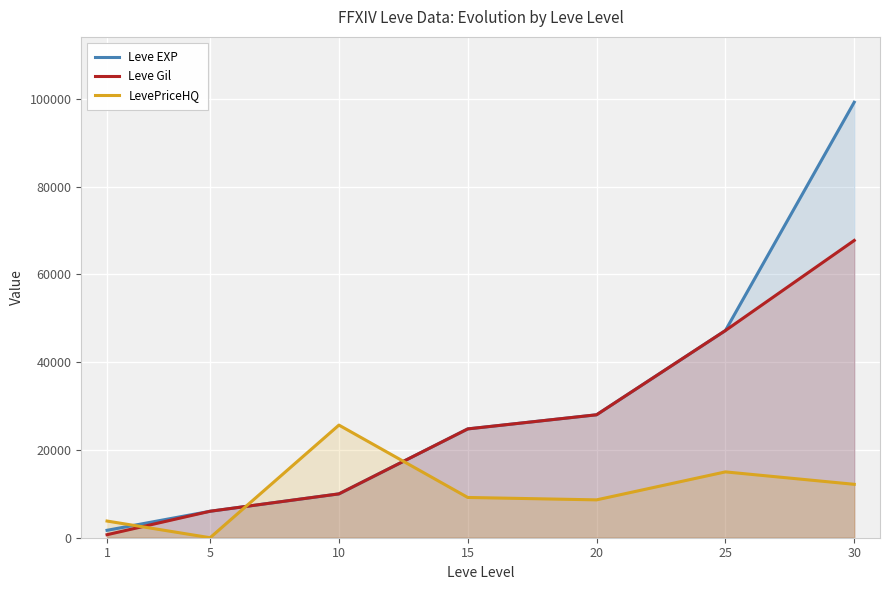

Between 5 and 20, which is larger?

20